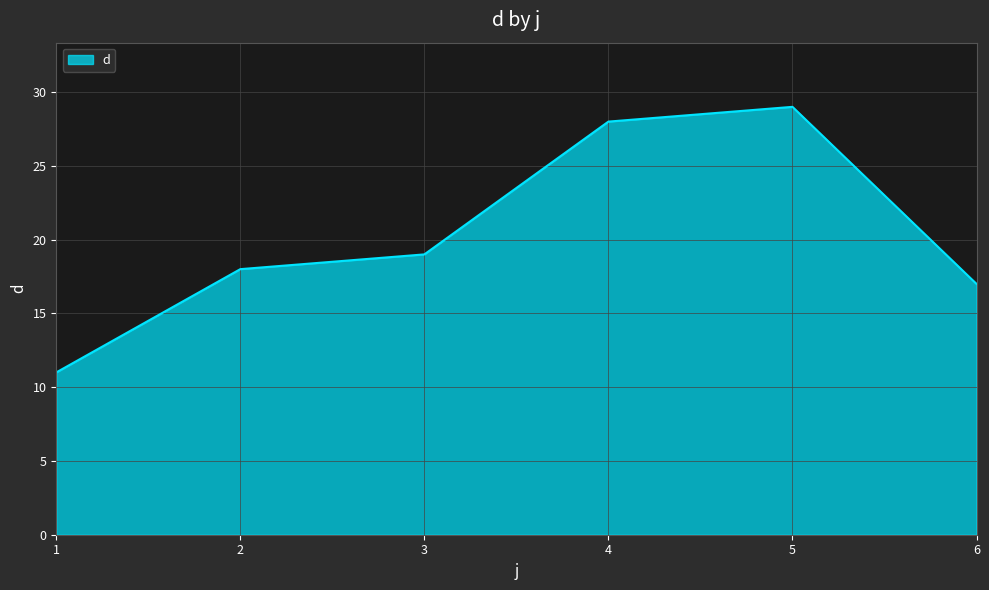

Reading left to right, extract all data points from this chart.

11	18	19	28	29	17